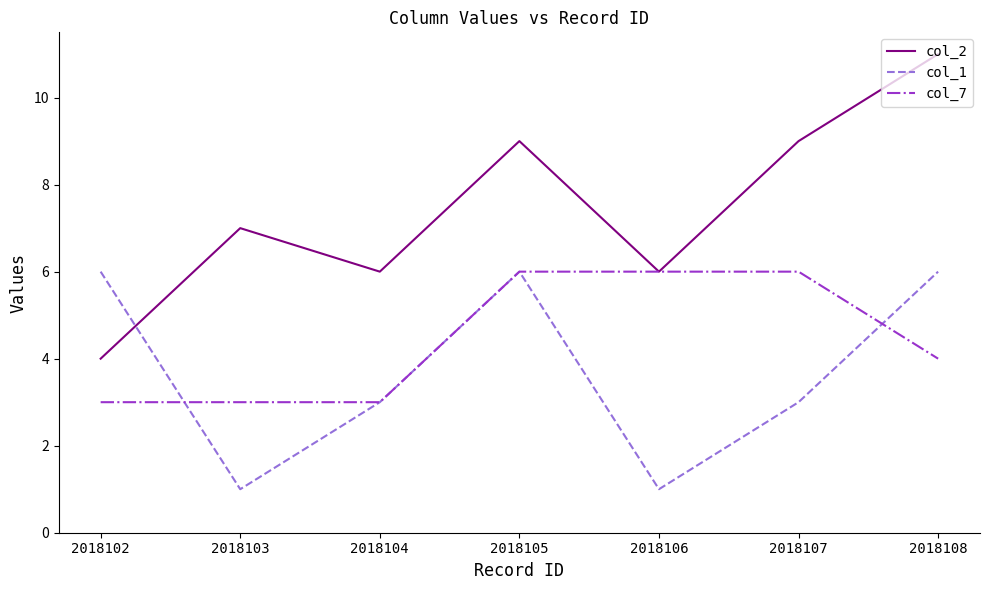

What is the sum of all col_1 values?

26